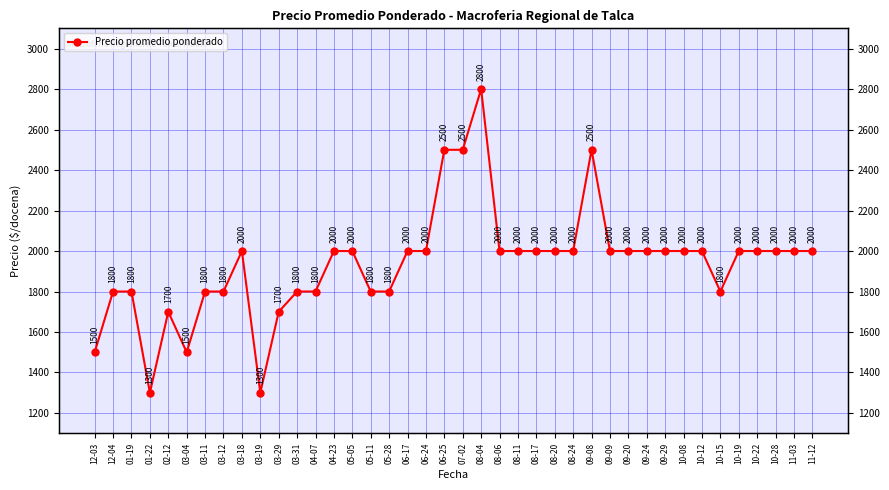

Where is the data nearest to the value 2050?

03-18